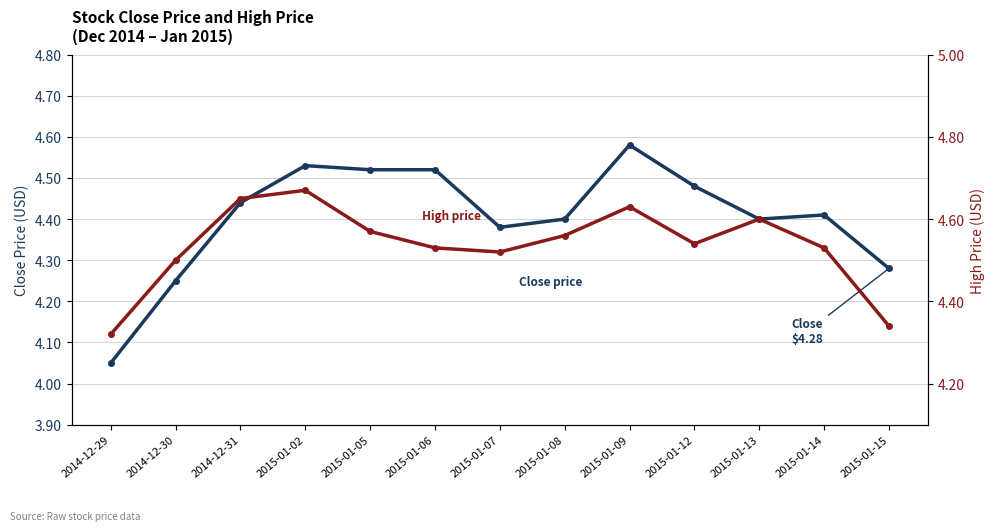

Is the value of High at 2014-12-30 greater than the value of Close at 2014-12-31?

Yes